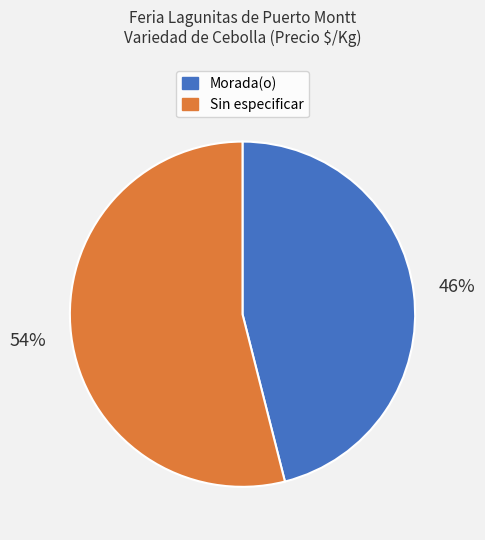

True or false: Morada(o) accounts for 46% of the total.

True